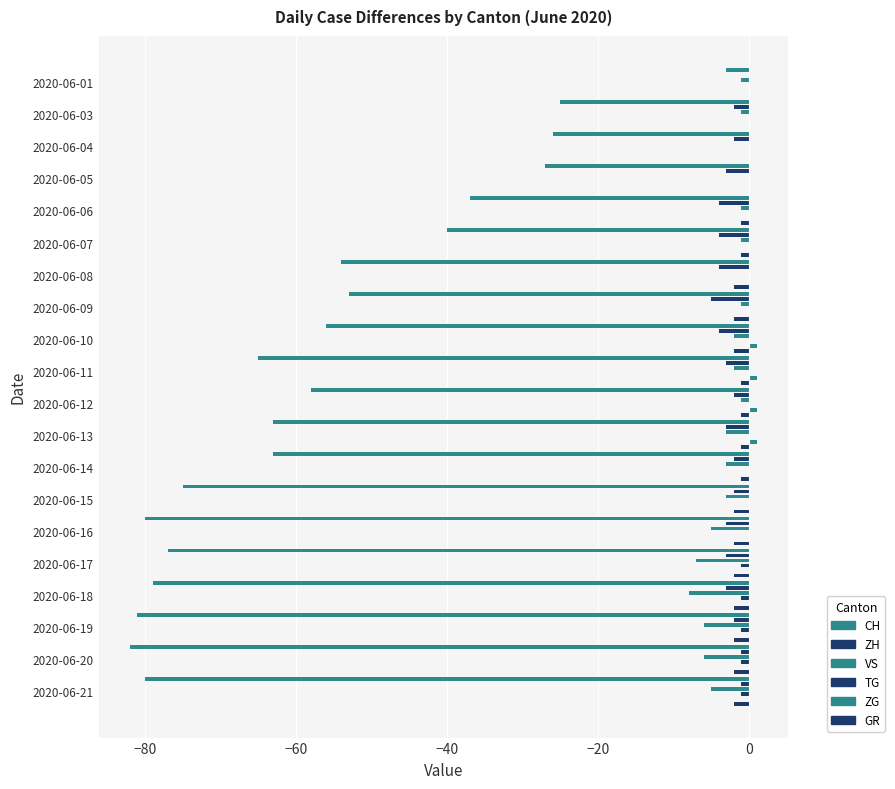

Reading left to right, list all the values displayed in this chart.

CH: -3	-25	-26	-27	-37	-40	-54	-53	-56	-65	-58	-63	-63	-75	-80	-77	-79	-81	-82	-80
ZH: 0	-2	-2	-3	-4	-4	-4	-5	-4	-3	-2	-3	-2	-2	-3	-3	-3	-2	-1	-1
VS: -1	-1	0	0	-1	-1	0	-1	-2	-2	-1	-3	-3	-3	-5	-7	-8	-6	-6	-5
TG: 0	0	0	0	0	0	0	0	0	0	0	0	0	0	0	-1	-1	-1	-1	-1
ZG: 0	0	0	0	0	0	0	0	1	1	1	1	0	0	0	0	0	0	0	0
GR: 0	0	0	0	-1	-1	-2	-2	-2	-1	-1	-1	-1	-2	-2	-2	-2	-2	-2	-2